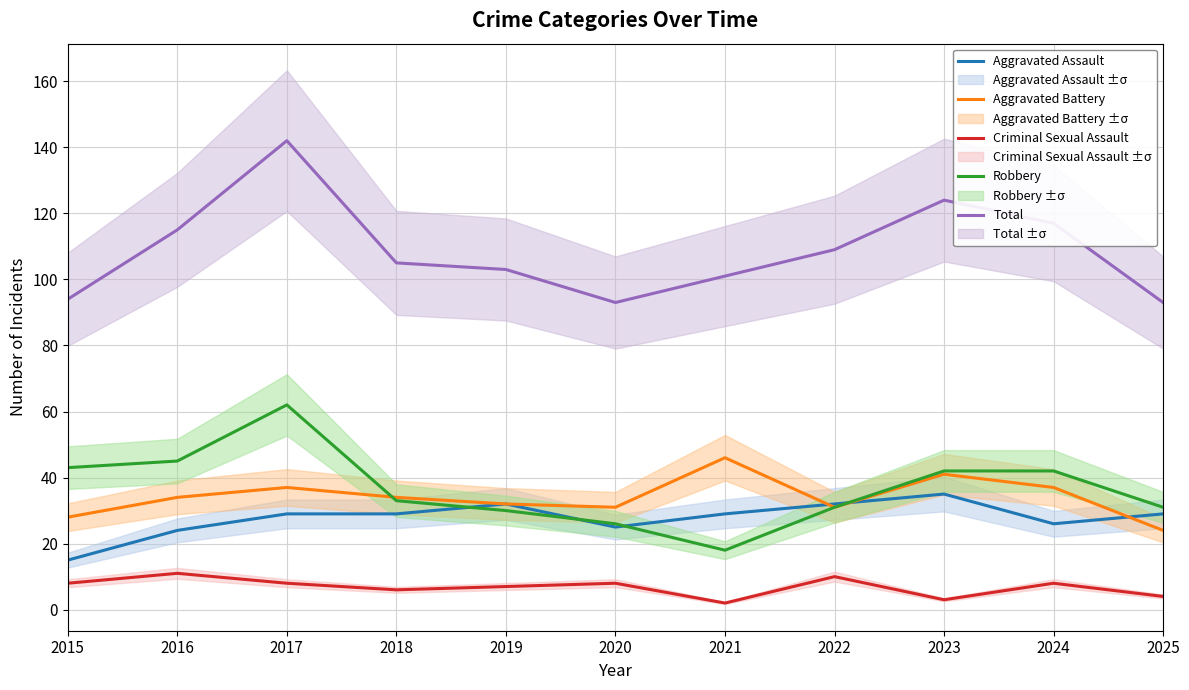

Which category has the lowest value in the Criminal Sexual Assault series?

2021